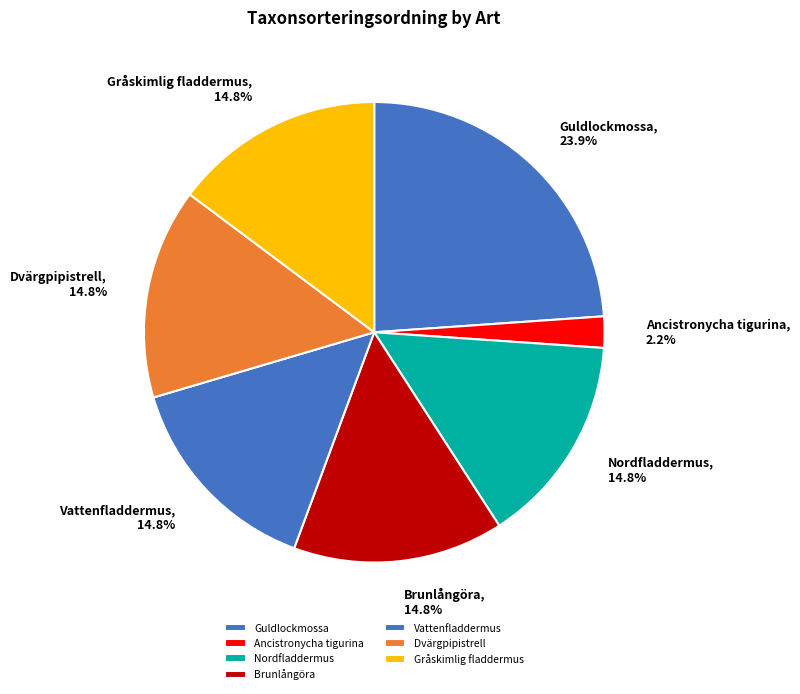

To the nearest percent, what is the average slice percentage?

14%